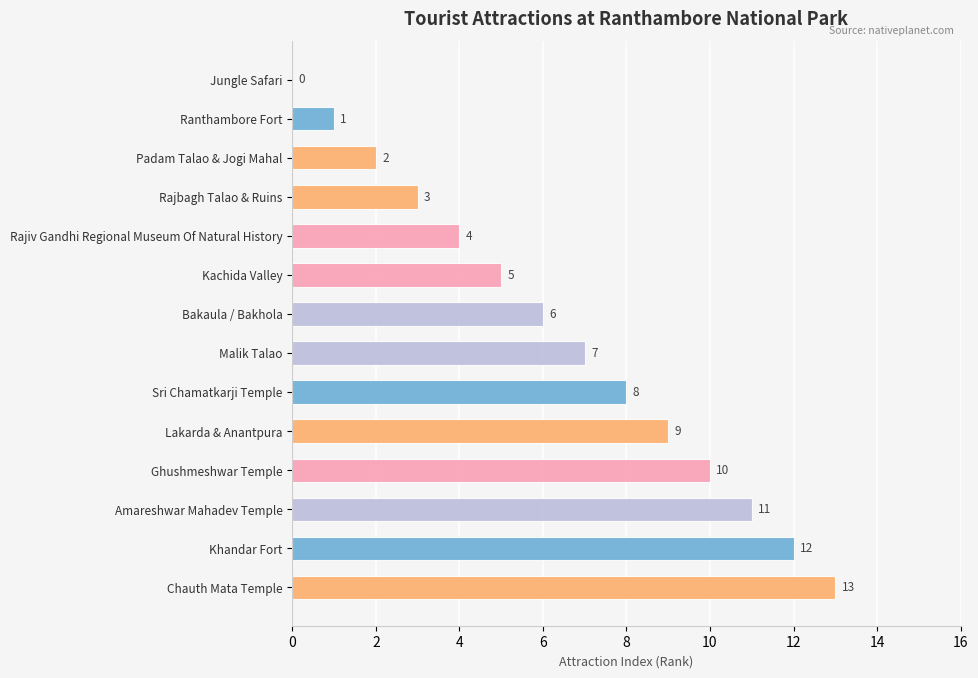

The chart shows a value of 3 at Rajbagh Talao & Ruins. True or false?

True